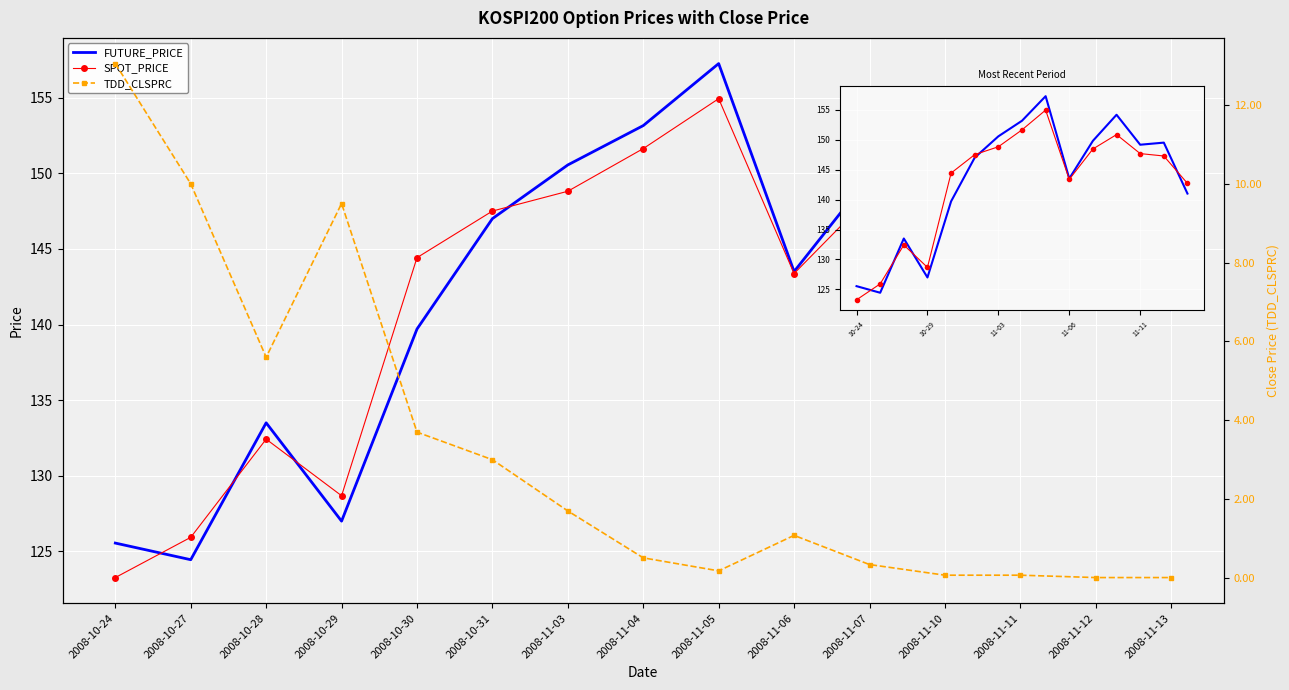

True or false: TDD_CLSPRC and FUTURE_PRICE cross at least once.

False